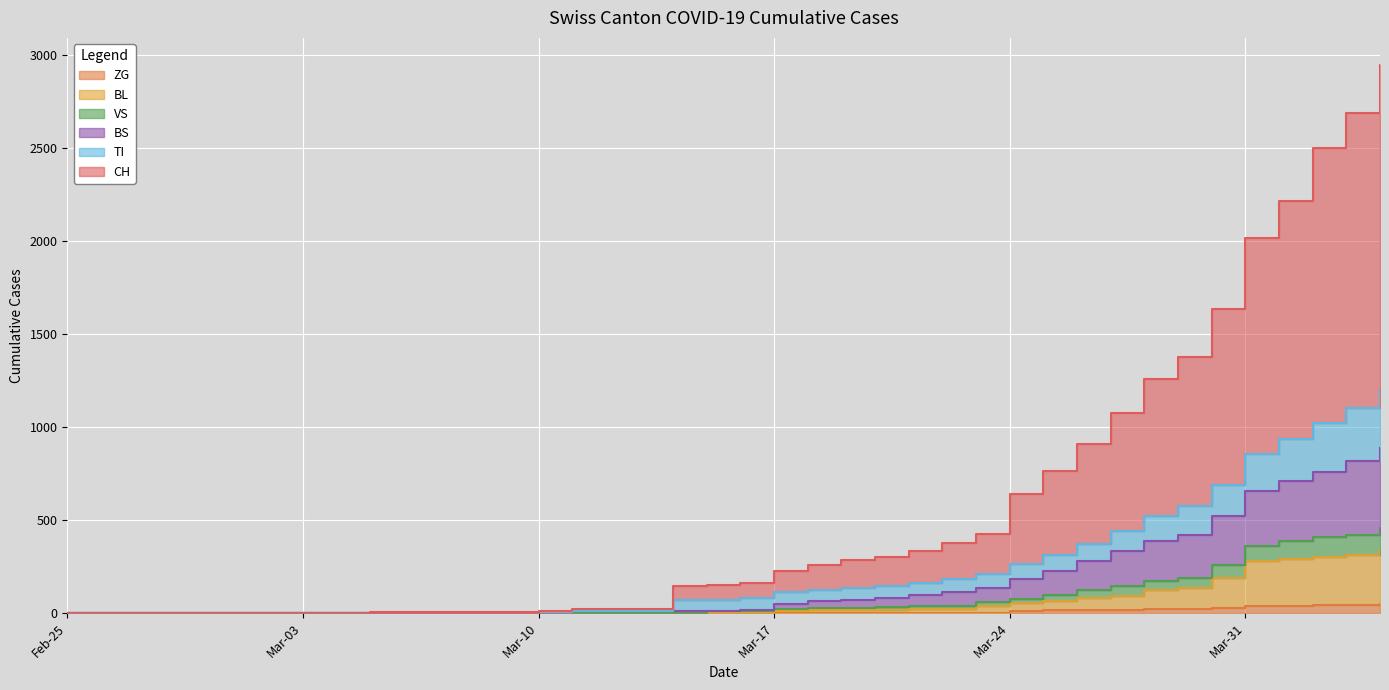

Which series has the largest range (max minus min)?

CH